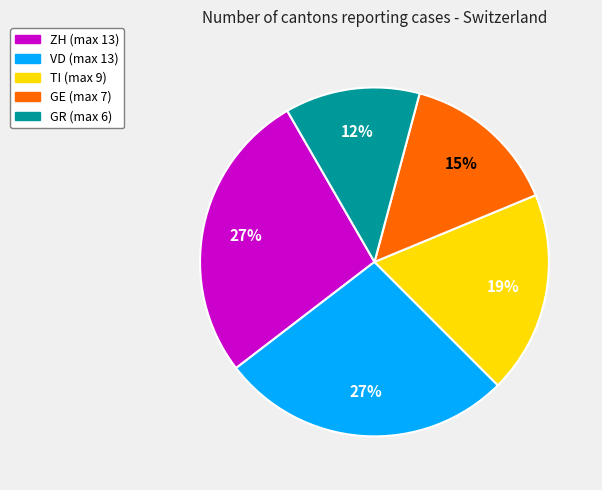

Is ZH the majority of the pie?

No